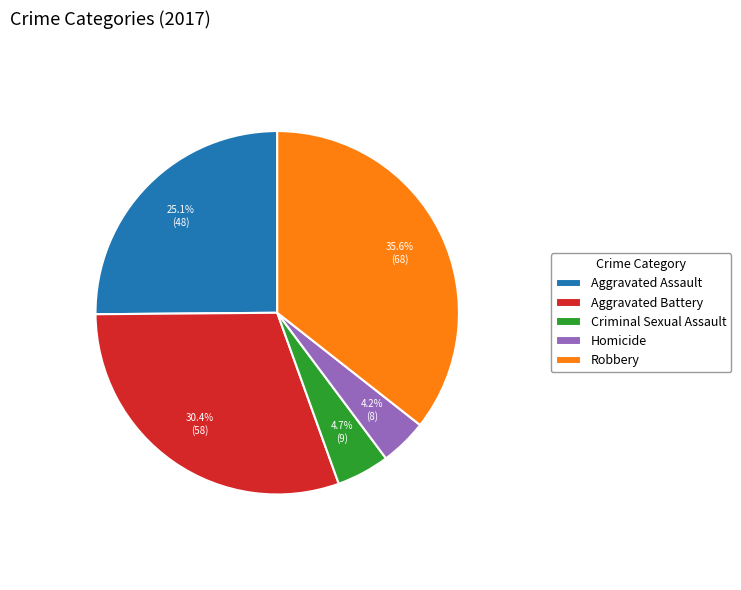

Count the number of slices in the pie.

5